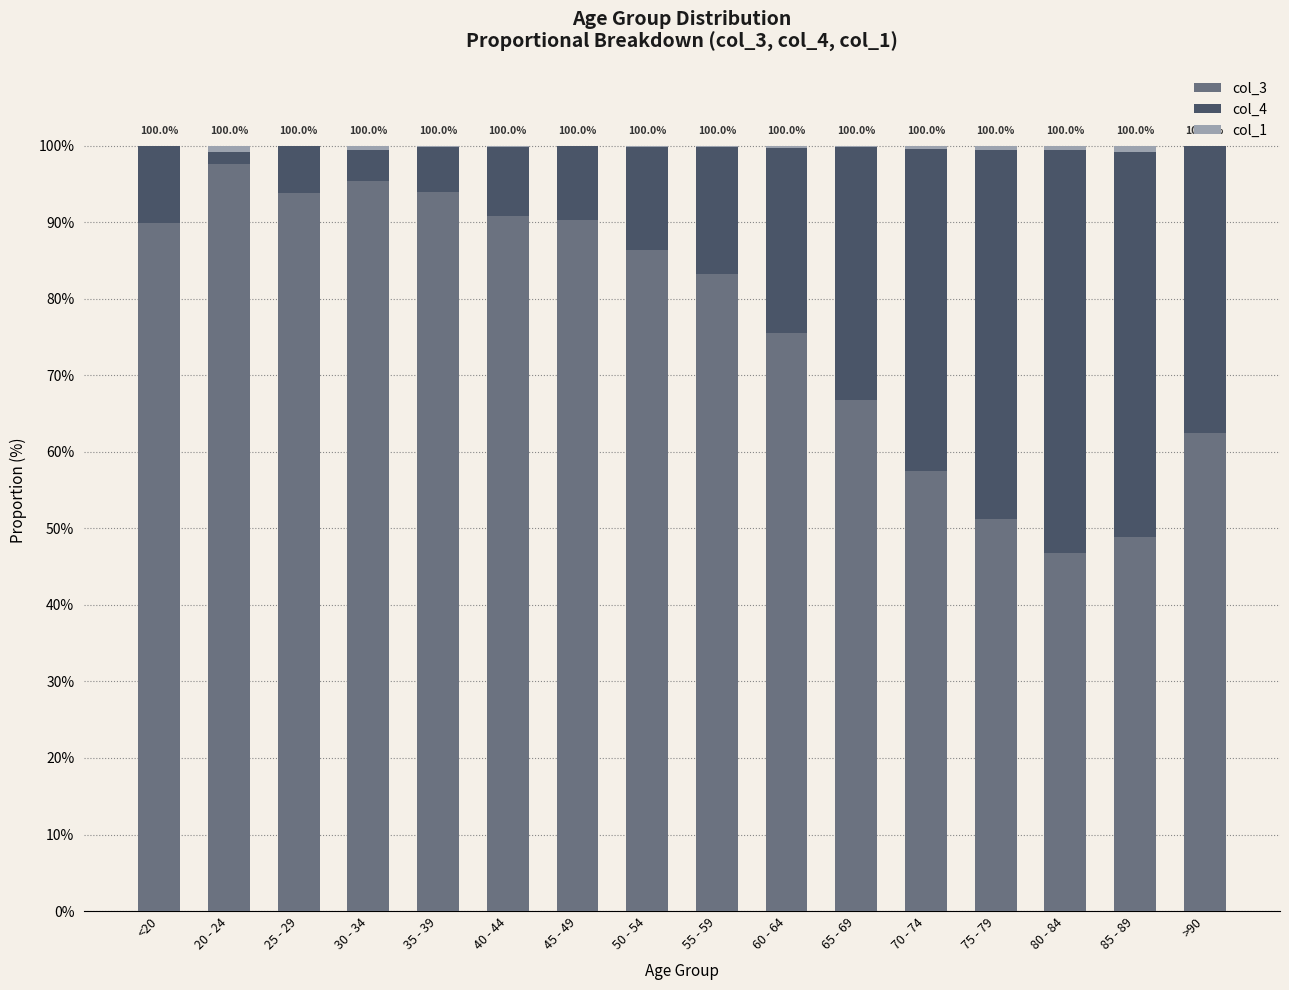

The col_3 series shows 48.8 at 85 - 89. True or false?

True